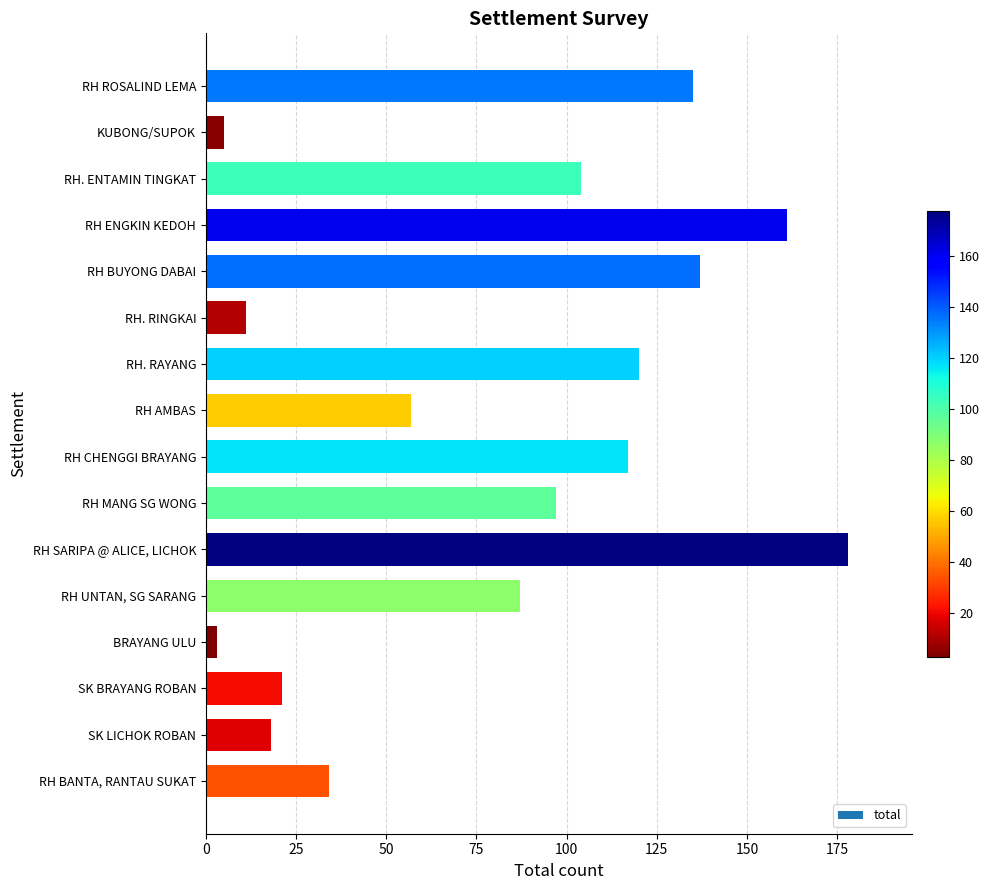

What is the sum of all values?

1285